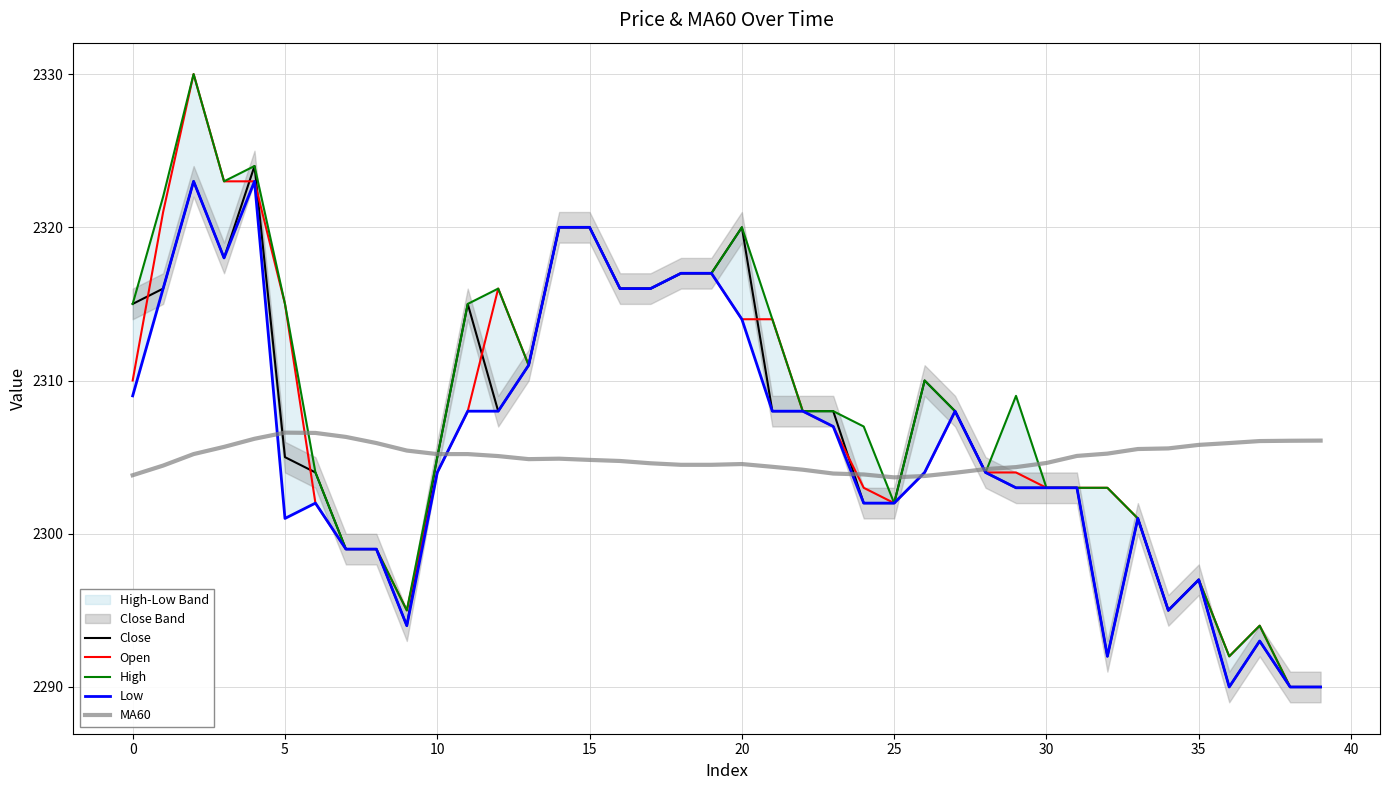

What is the label of the 28th point from the left?

27